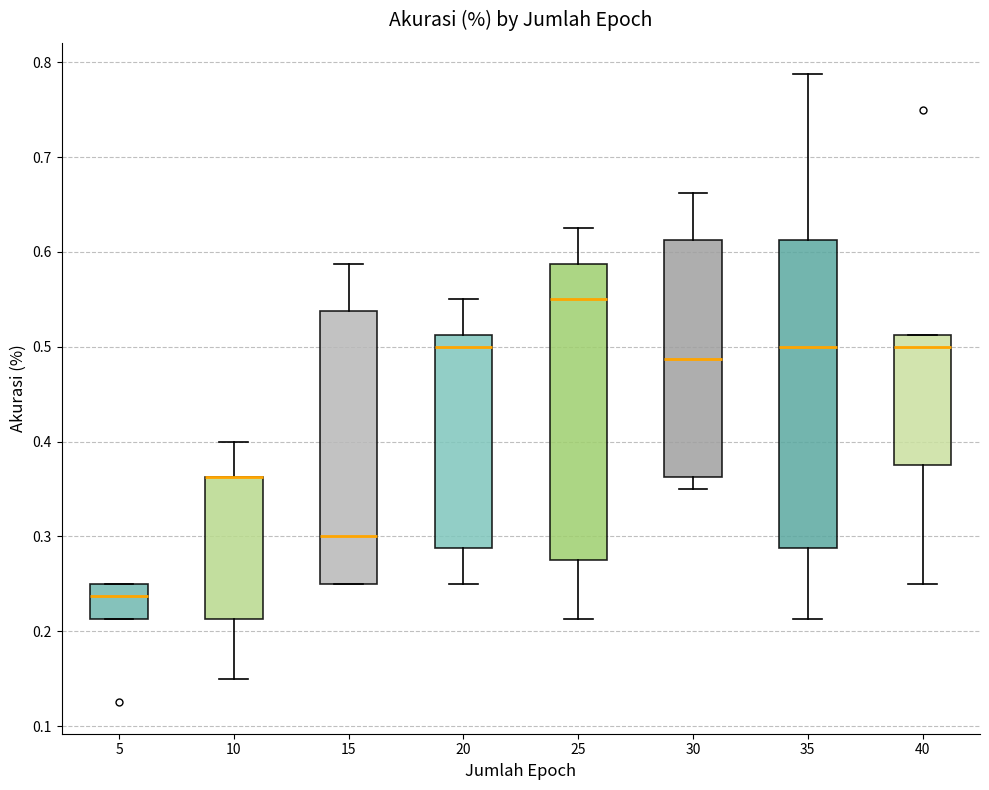

Reading left to right, read every box against the y-axis: the position of its median line, the range the box covers, and the ends of its whiskers. The values are not printed on the chart, so give them approximately, as read against the axis.

5: median 0.24, box 0.21 to 0.25, whiskers 0.21 to 0.25
10: median 0.36 (drawn on the box's upper edge), box 0.21 to 0.36, whiskers 0.15 to 0.40
15: median 0.30, box 0.25 to 0.54, whiskers 0.25 to 0.59
20: median 0.50, box 0.29 to 0.51, whiskers 0.25 to 0.55
25: median 0.55, box 0.28 to 0.59, whiskers 0.21 to 0.63
30: median 0.49, box 0.36 to 0.61, whiskers 0.35 to 0.66
35: median 0.50, box 0.29 to 0.61, whiskers 0.21 to 0.79
40: median 0.50, box 0.38 to 0.51, whiskers 0.25 to 0.51